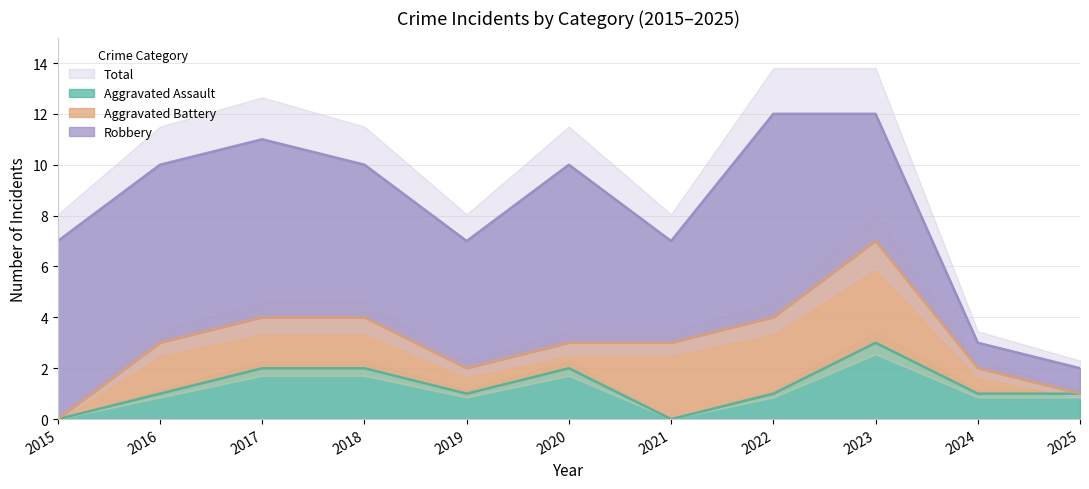

True or false: Aggravated Assault and Total cross at least once.

False